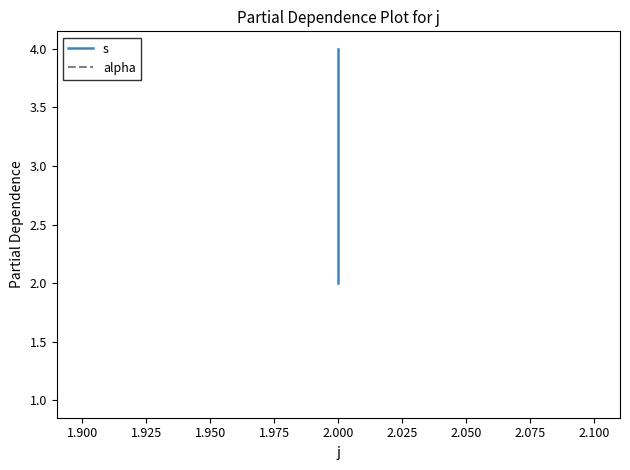

List the series in order of their overall mean, highest first.

s, alpha